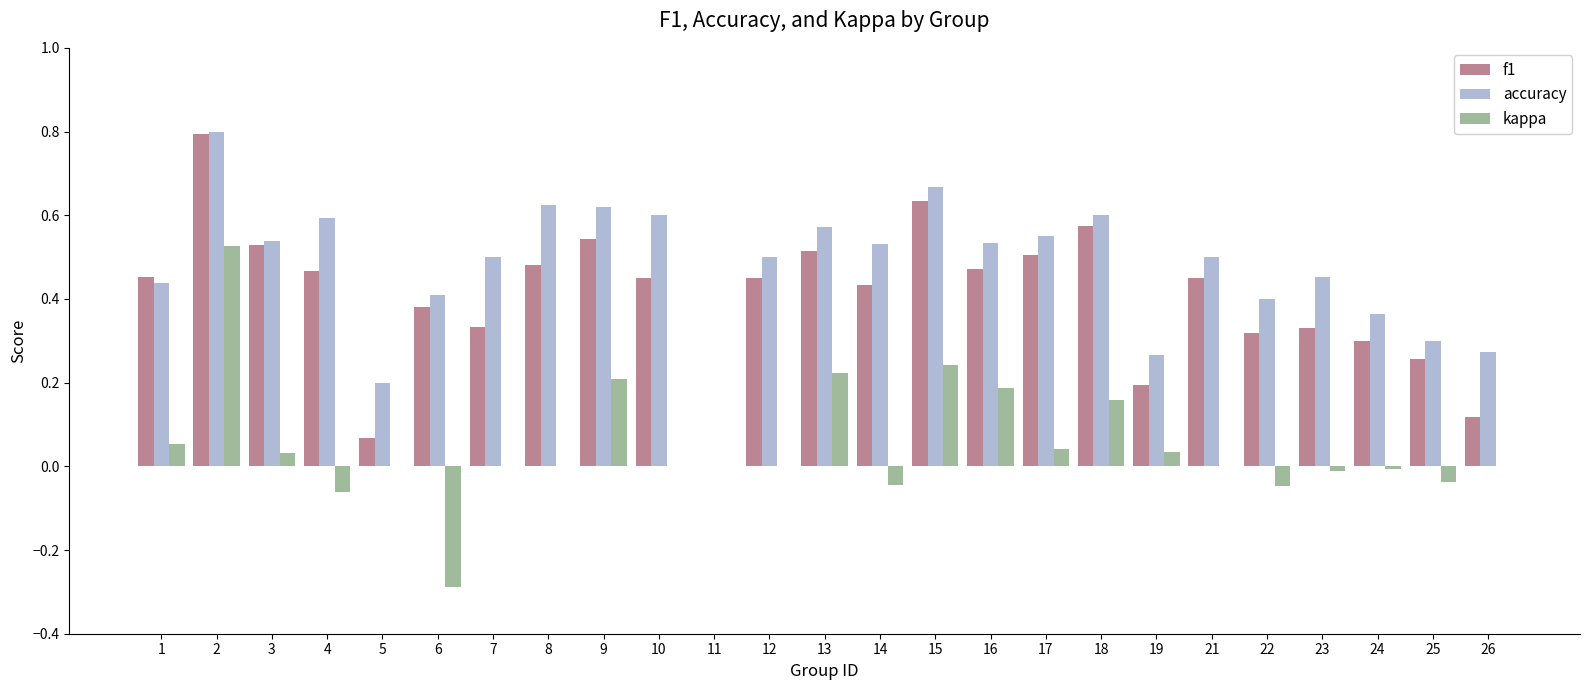

What is the sum of all f1 values?

10.0